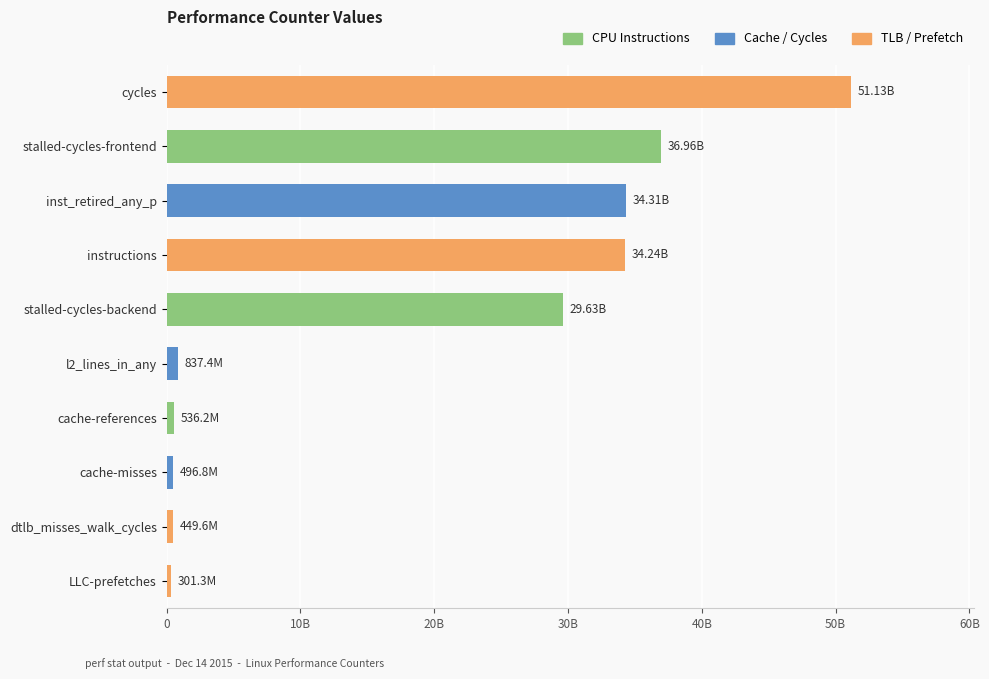

Does the chart contain any negative values?

No